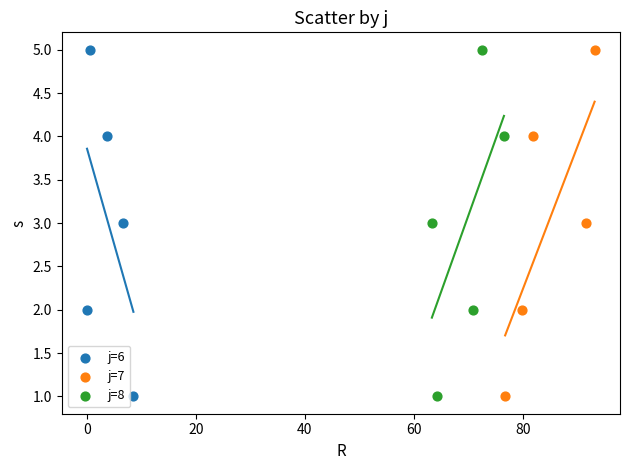

What are all the series names shown in the legend?

j=6, j=7, j=8